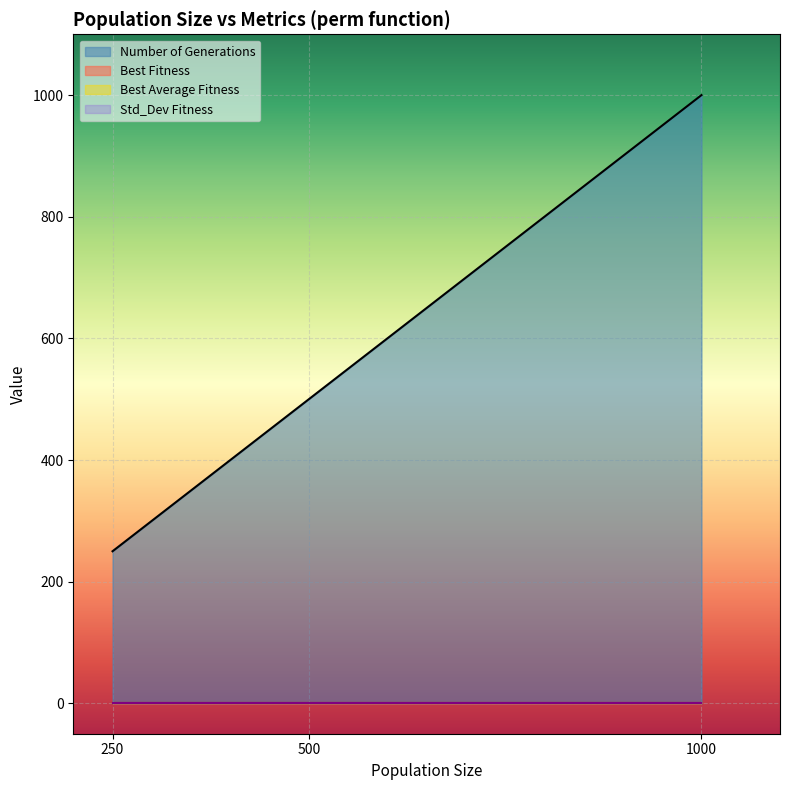

Does the chart display data point markers on the line(s)?

No